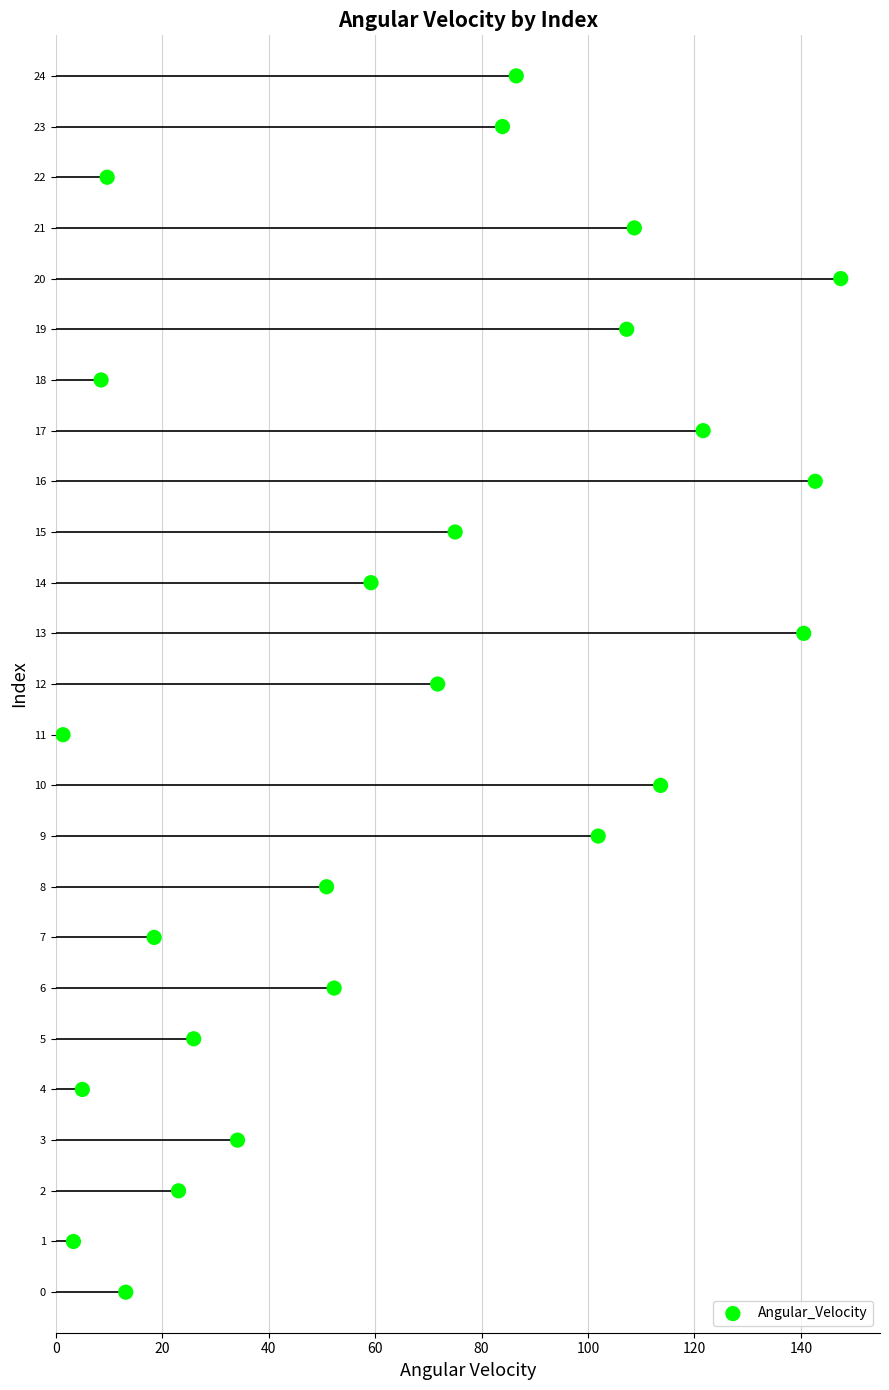

What is the range of Y values (max minus min)?

24